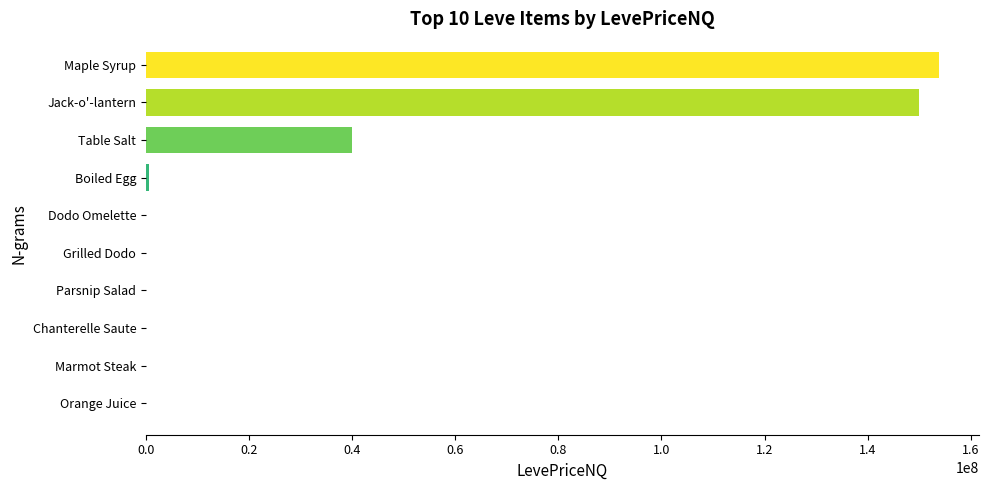

What is the sum of all values?

344455038.4